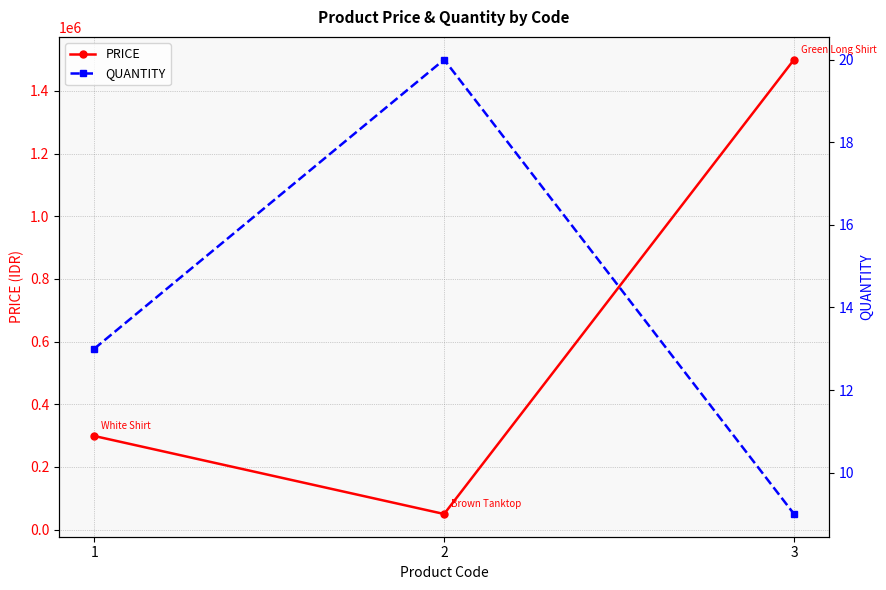

How many PRICE values are between 50000 and 1500000?

3